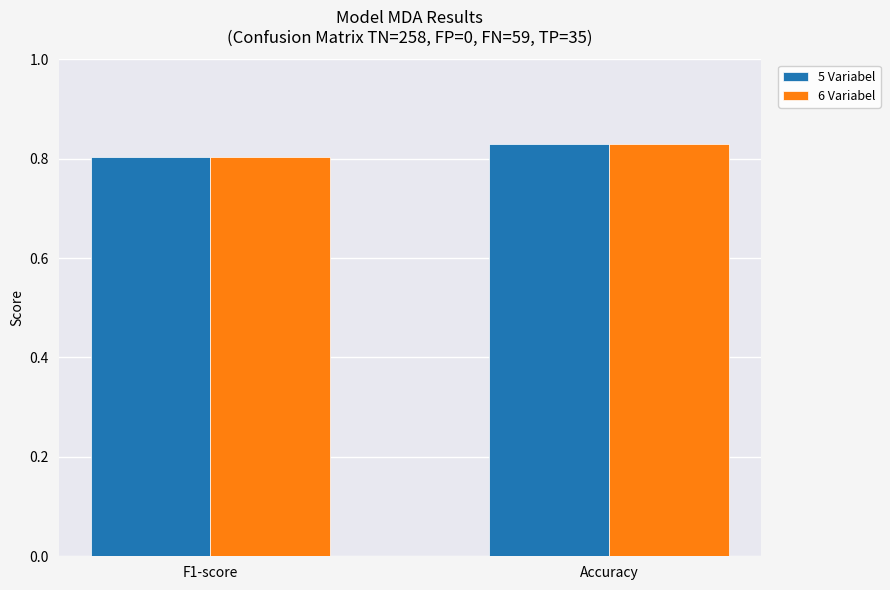

At which label does 5 Variabel reach its minimum?

F1-score